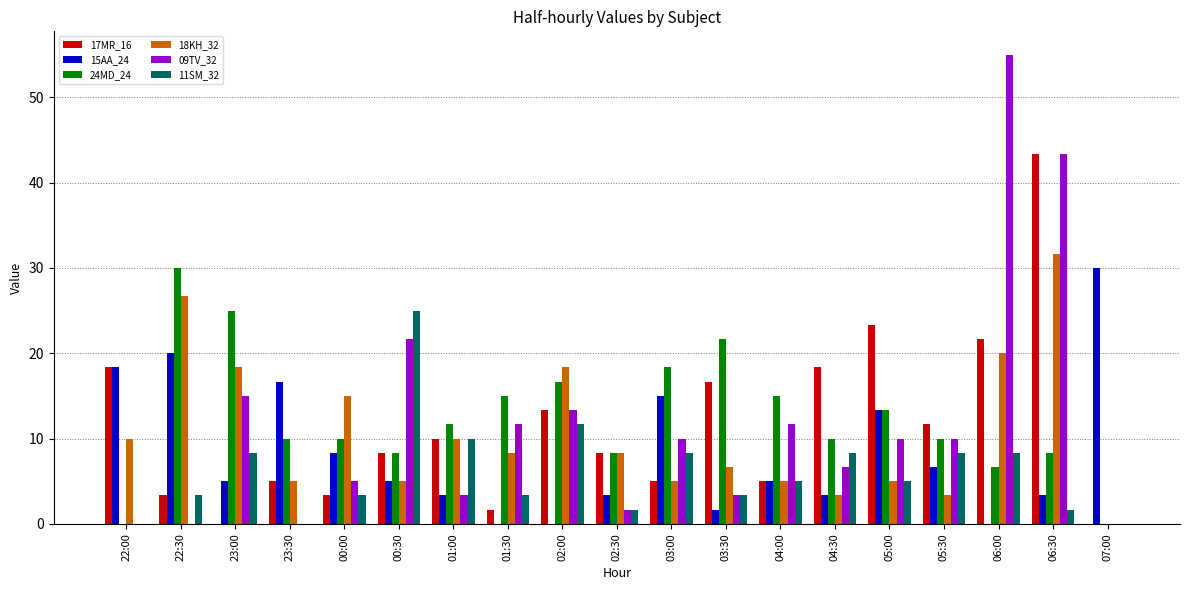

What value does the 18KH_32 series have at 22:00?

10.0